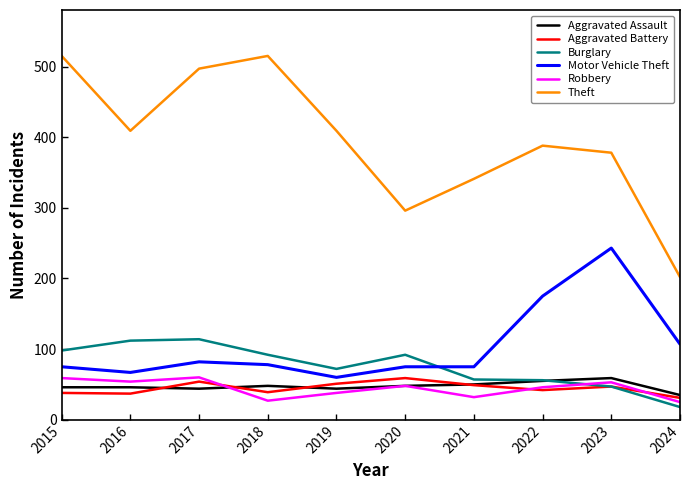

In Burglary, how many points are higher than both neighbors (excluding endpoints)?

2